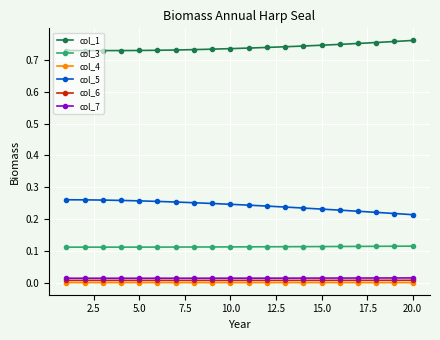

True or false: col_1 and col_6 intersect in this chart.

False